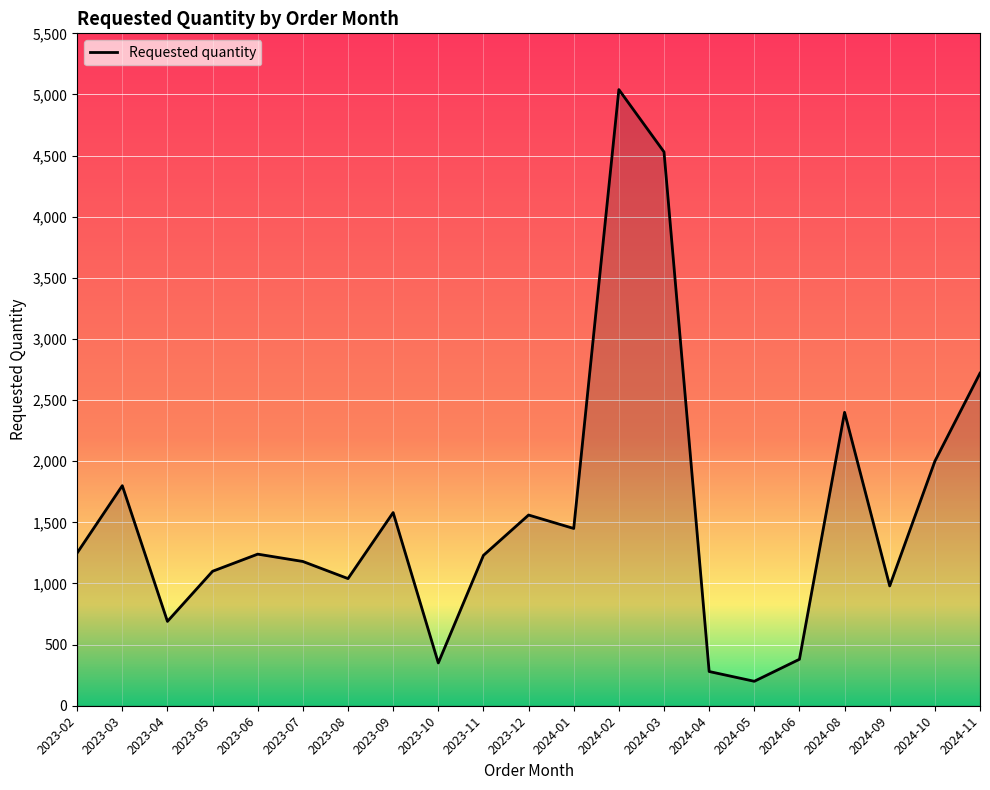

The value at 2023-11 is 283. True or false?

False